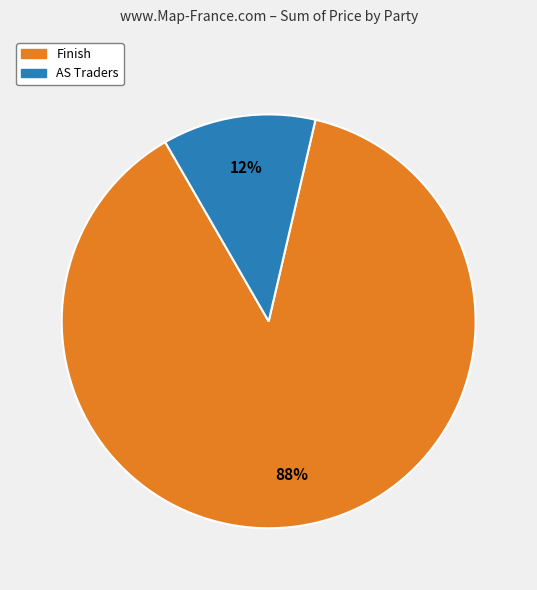

To the nearest percent, what percentage of the pie is AS Traders?

12%